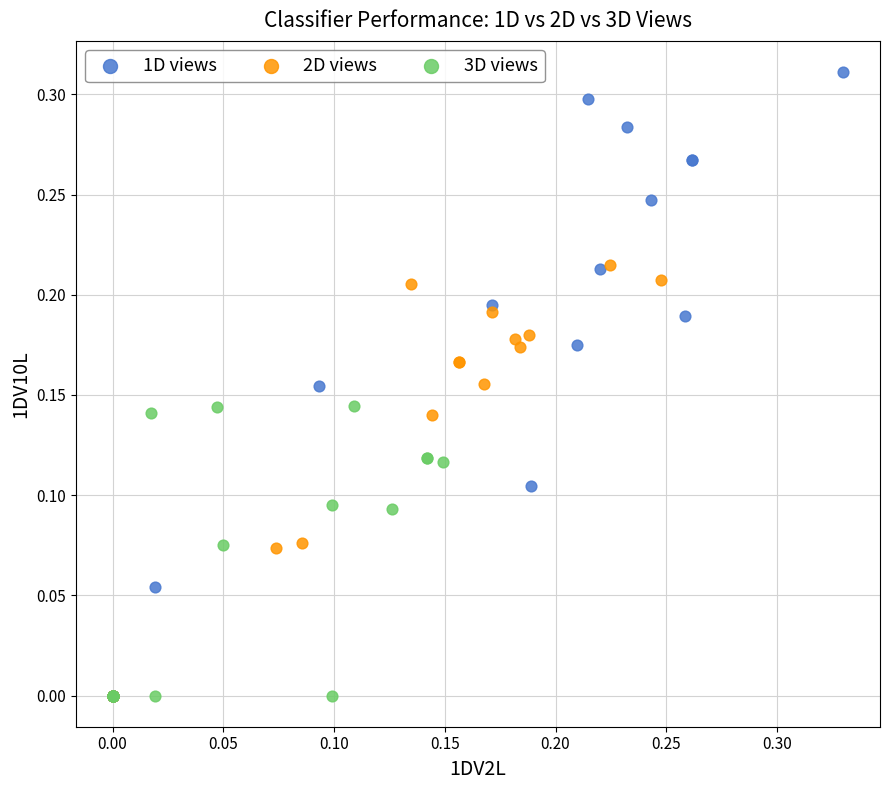

Which series has the widest spread of Y values?

1D views